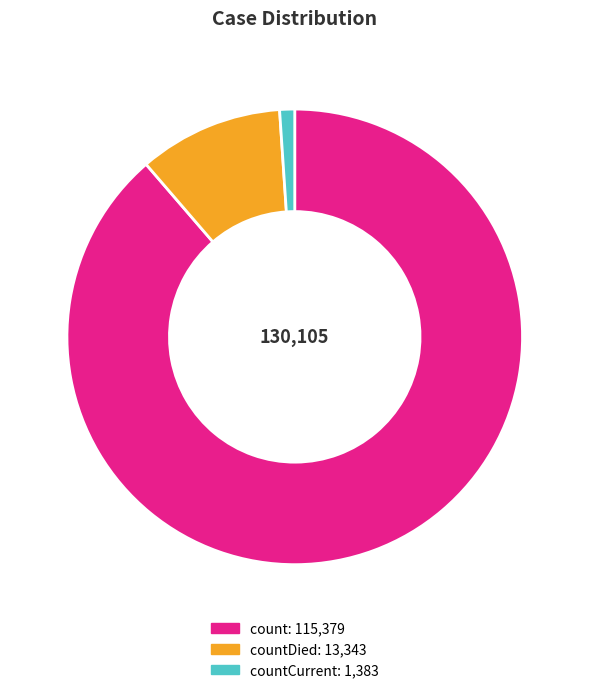

Is there a majority slice in this chart?

Yes